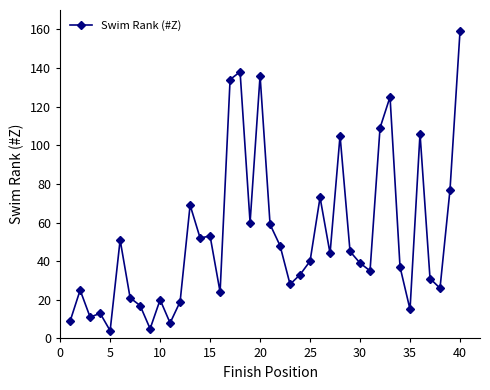

What is the sum of all values?

2103